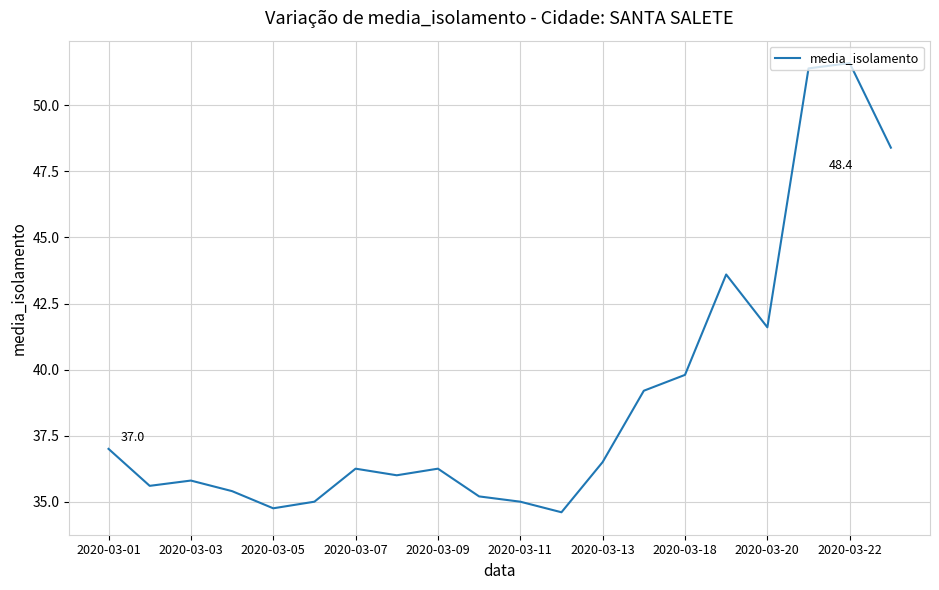

What is the smallest value displayed?

34.6